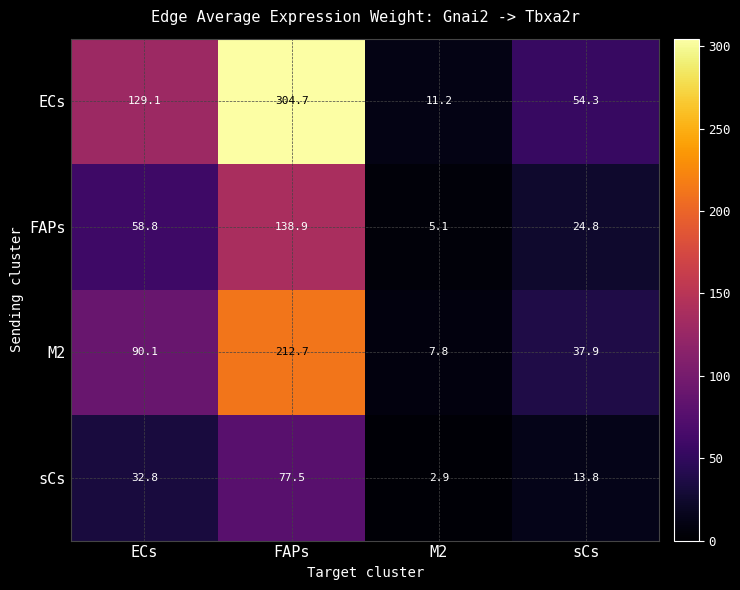

How many data points does each series have?

4